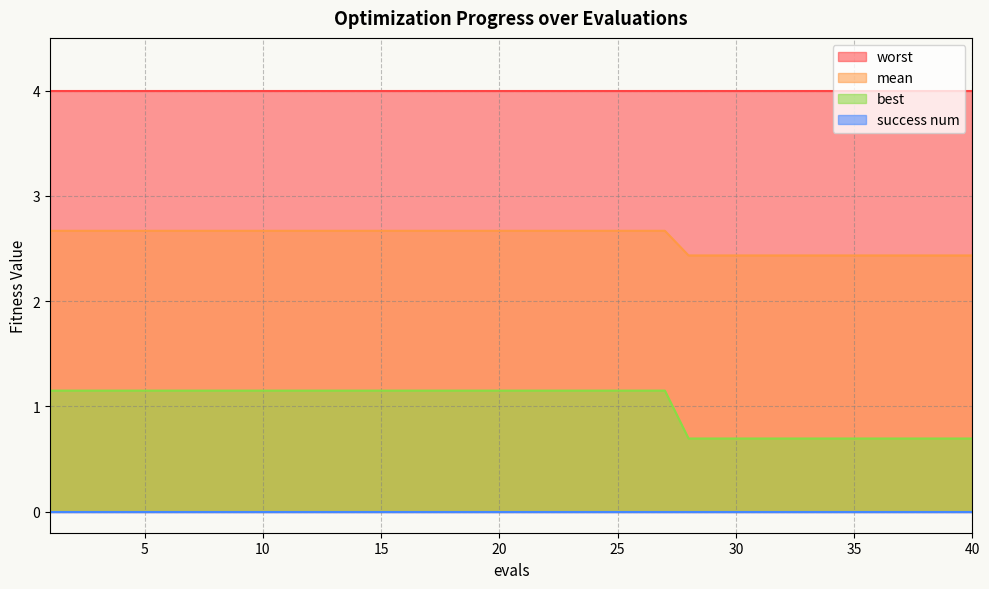

What value does the best series have at 7?

1.1